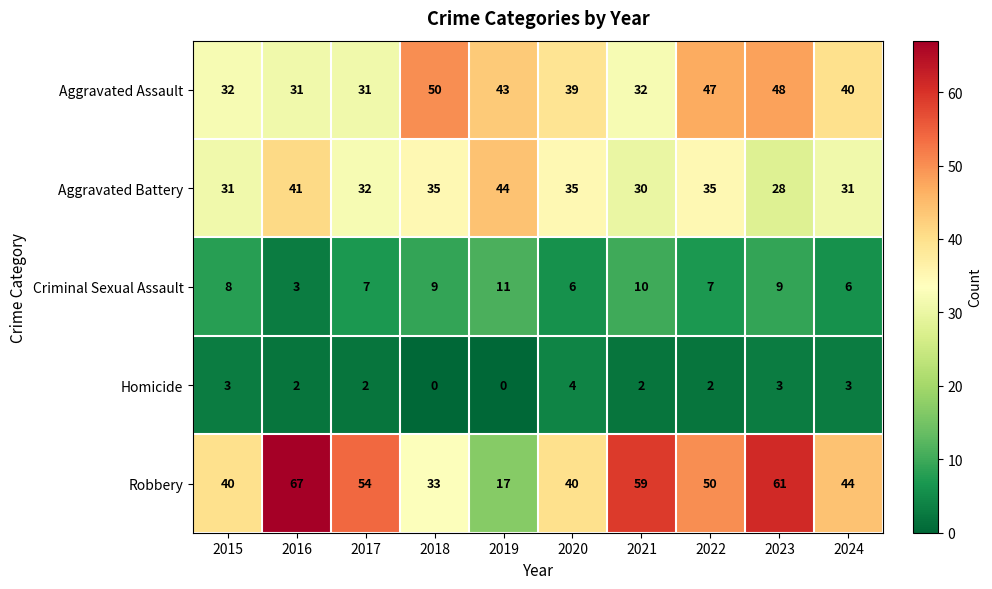

The Homicide series shows 1 at 2024. True or false?

False